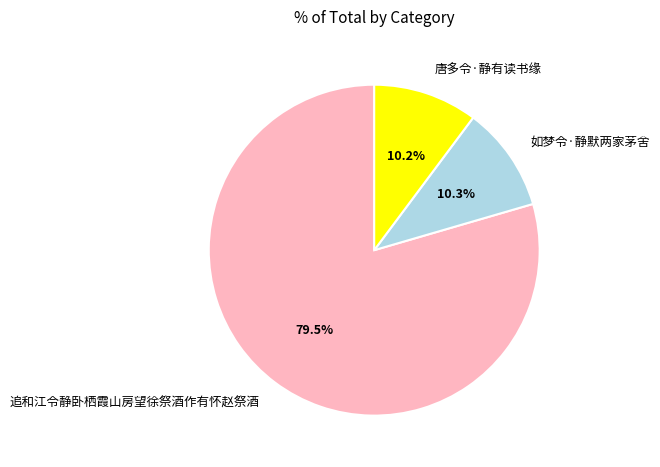

Which category accounts for the majority?

追和江令静卧栖霞山房望徐祭酒作有怀赵祭酒